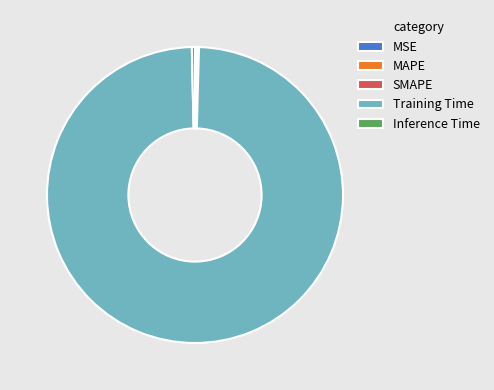

Which slice is the largest?

Training Time